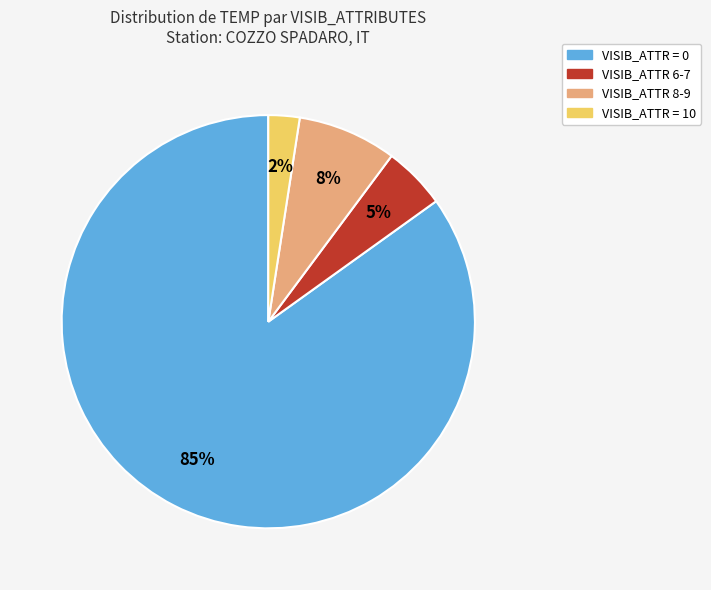

Which slice represents more than half of the pie?

VISIB_ATTR = 0